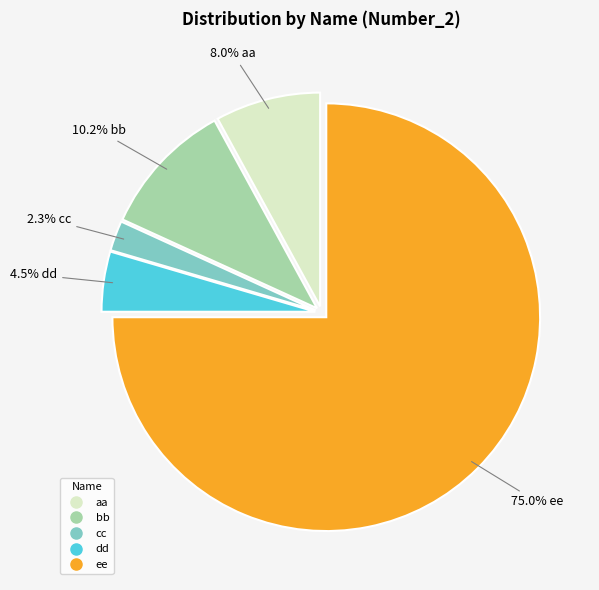

Is it true that bb is 10% of the pie?

True